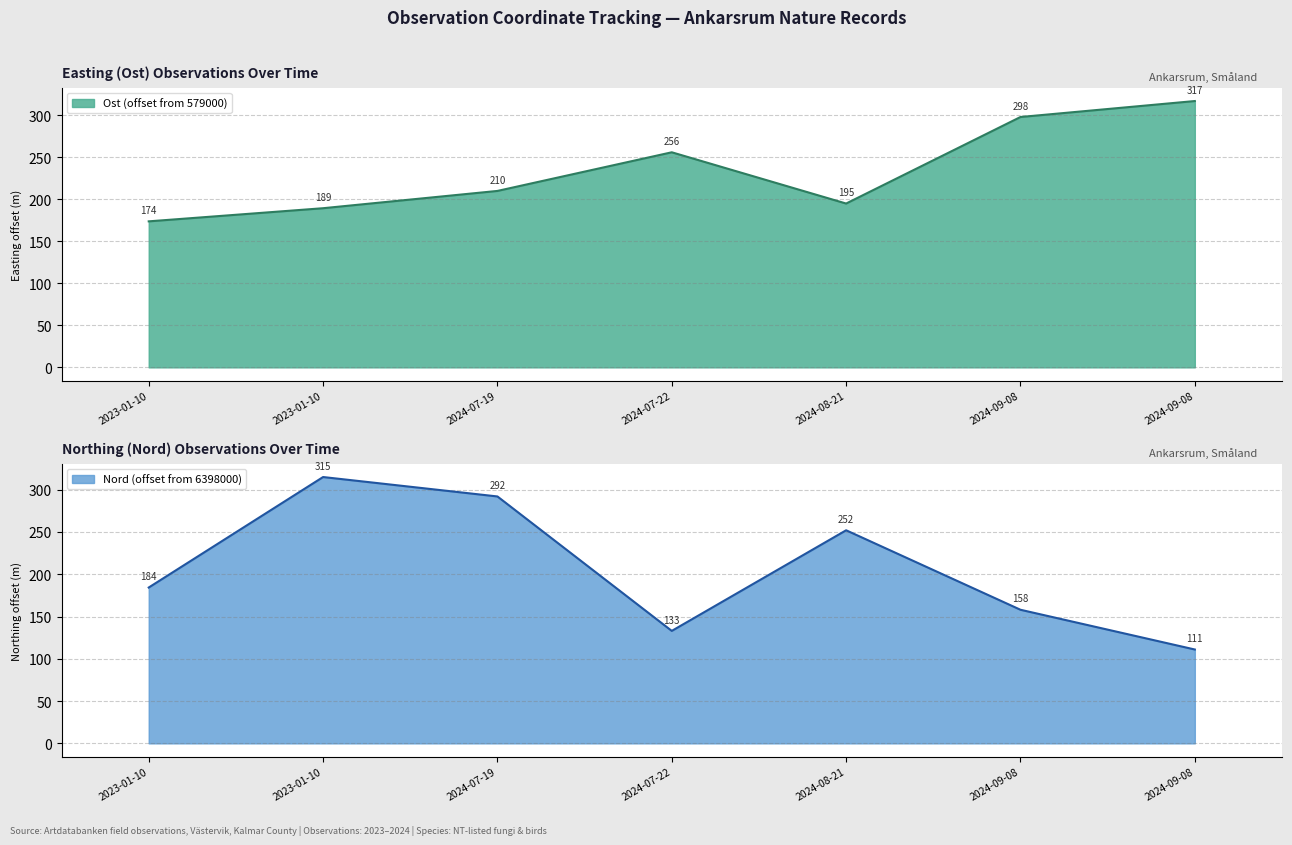

The value of Nord at 2024-09-08 is 222.5. True or false?

False